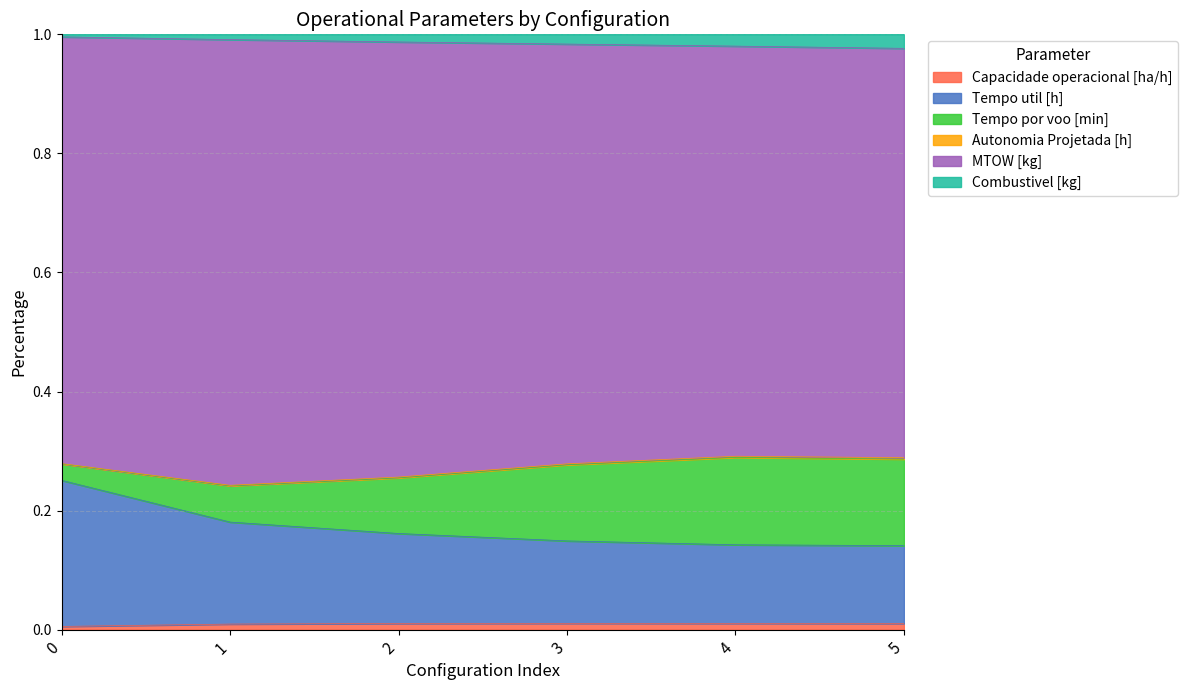

What is the difference between the maximum and minimum values in the Capacidade operacional [ha/h] series?

0.1